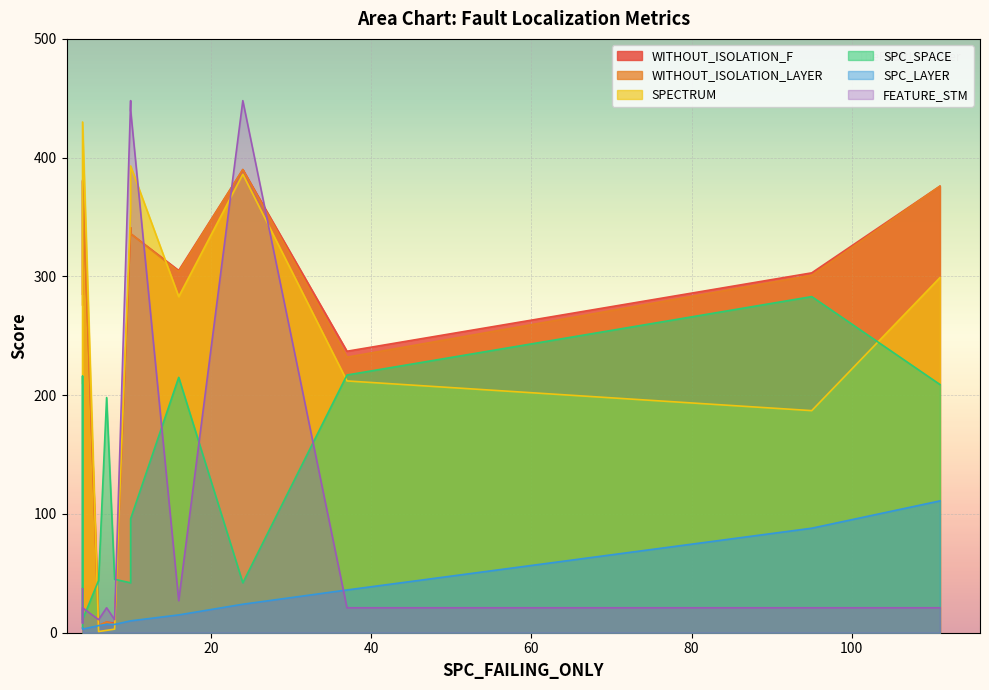

What is the difference between the WITHOUT_ISOLATION_LAYER values at 6 and 11?

104